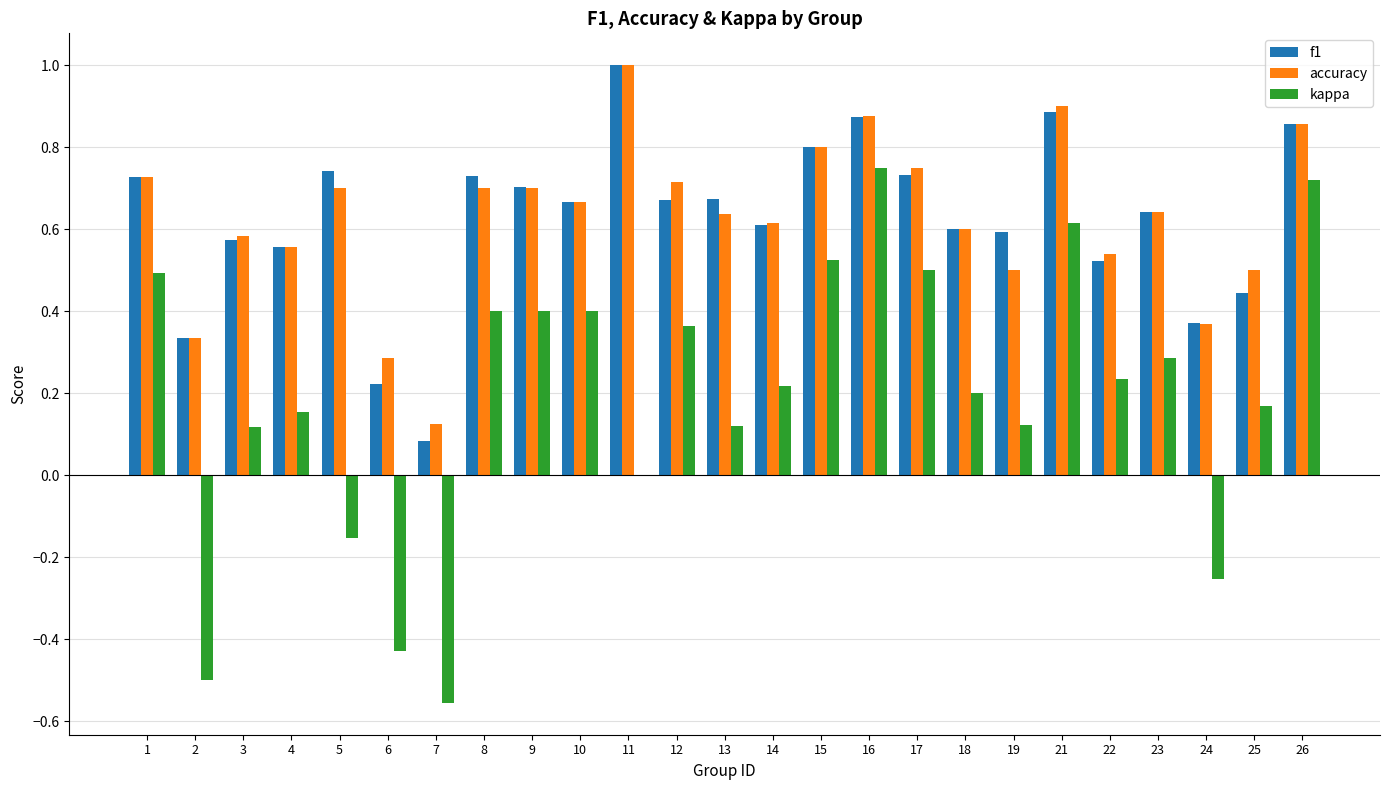

What is the maximum value for f1?

1.0